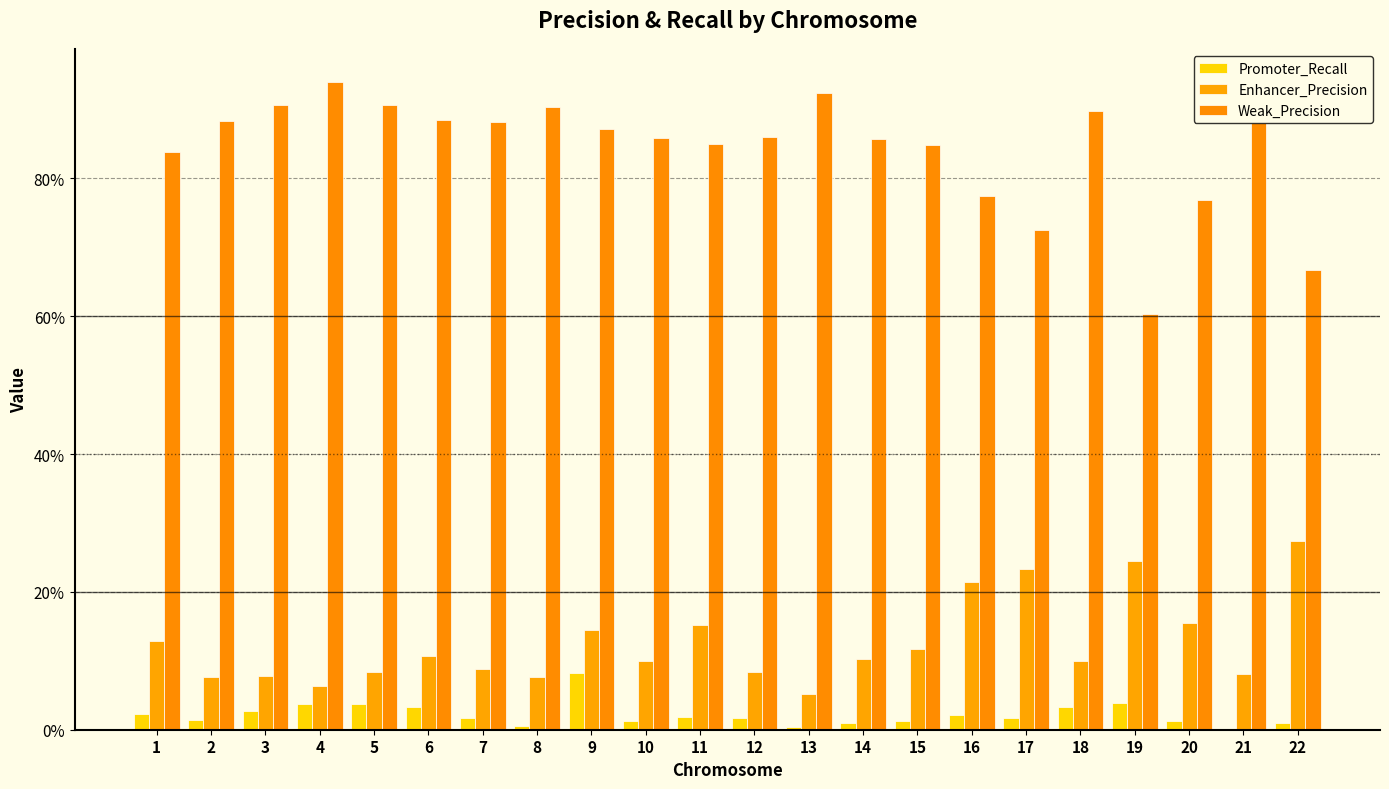

What is the sum of all Enhancer_Precision values?

2.8